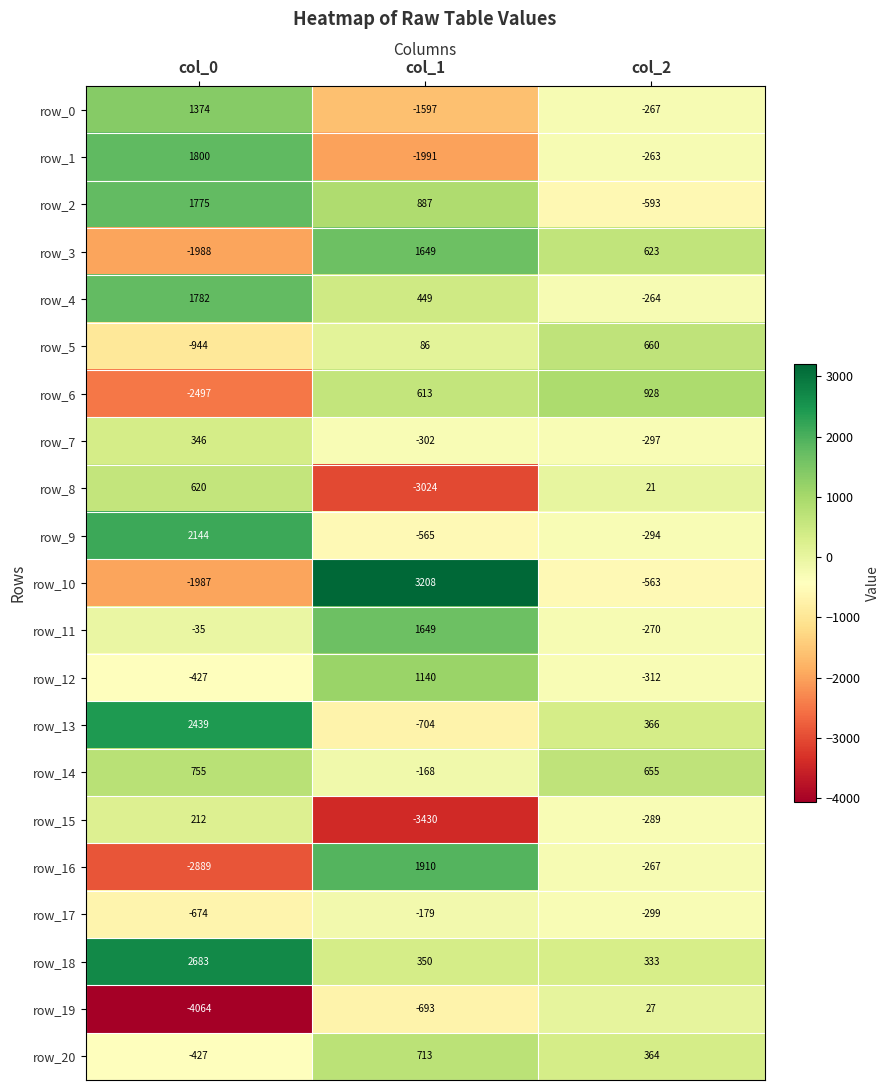

List the labels in order of row_13 value, smallest first.

col_1, col_2, col_0